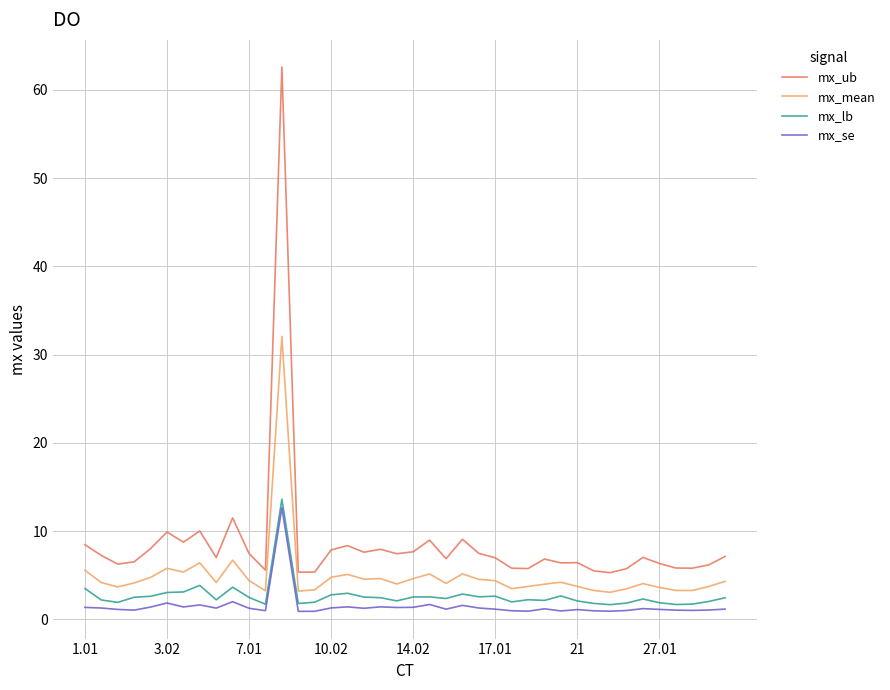

What is the minimum value shown in the chart?

0.9